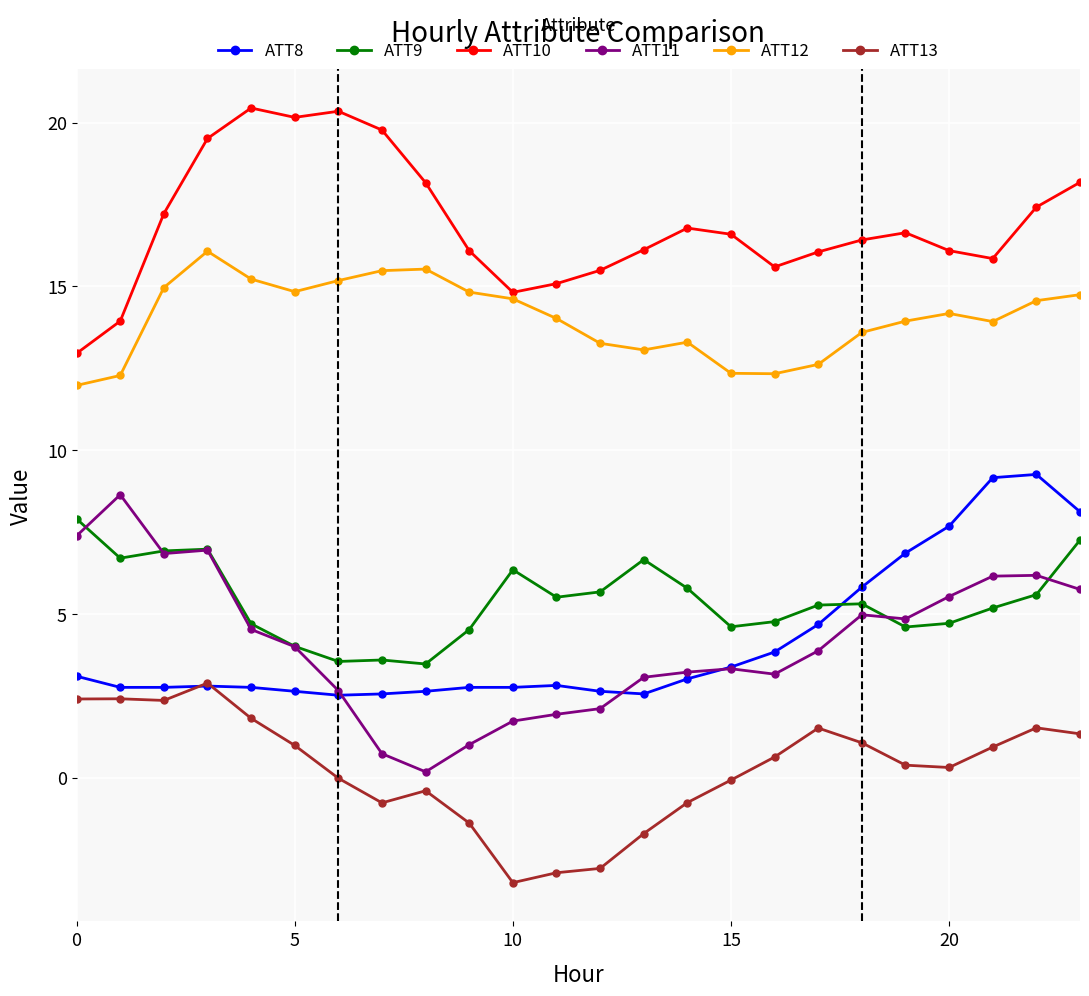

True or false: ATT12 has more than 1 interior local peaks.

True